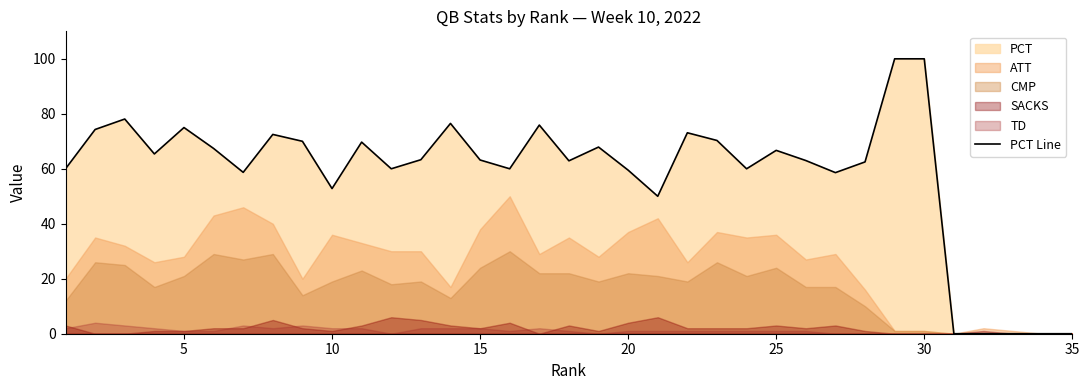

The value of PCT Line at 25 is 93.1. True or false?

False